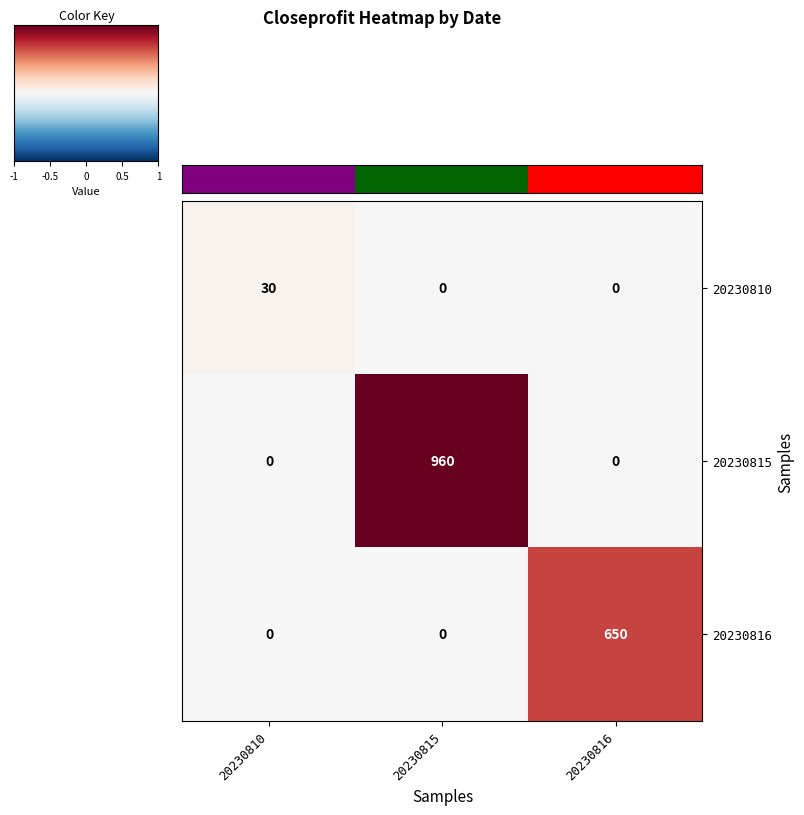

What is the difference between the highest and lowest values at 20230816?

650